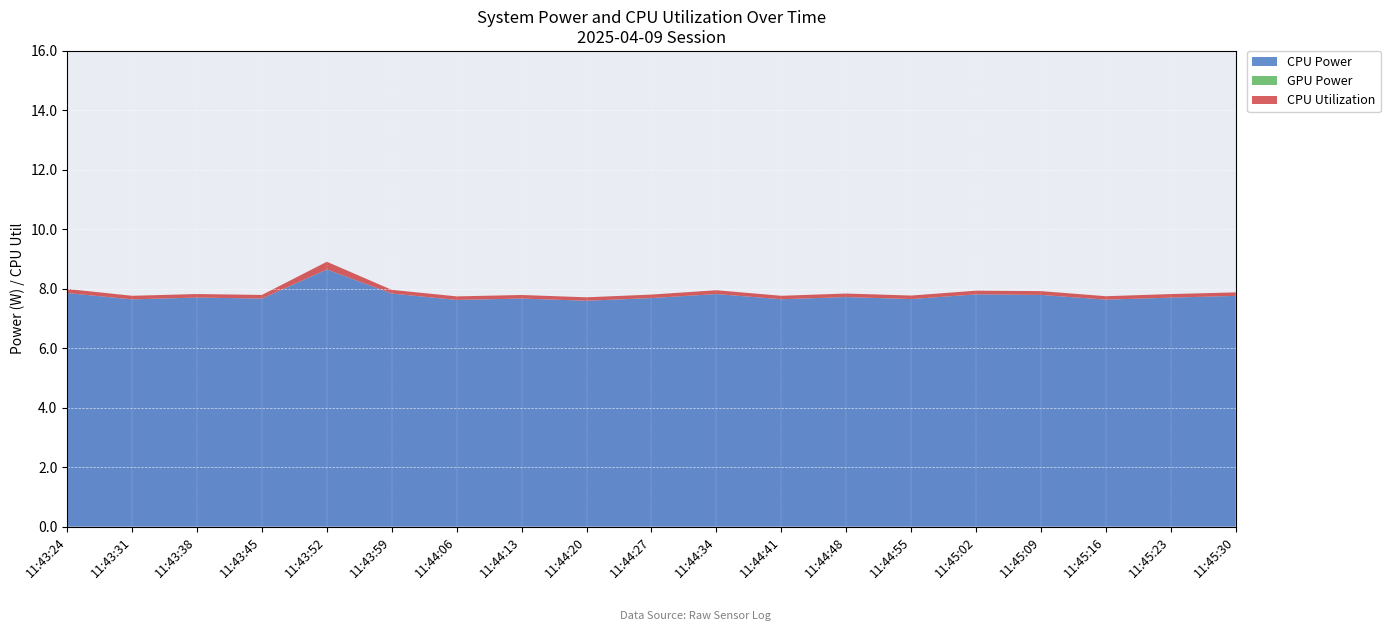

Reading left to right, transcribe all the data shown in this chart.

CPU Power: 7.9	7.6	7.7	7.7	8.7	7.8	7.6	7.7	7.6	7.7	7.8	7.6	7.7	7.7	7.8	7.8	7.6	7.7	7.8
GPU Power: 0.0	0.0	0.0	0.0	0.0	0.0	0.0	0.0	0.0	0.0	0.0	0.0	0.0	0.0	0.0	0.0	0.0	0.0	0.0
CPU Utilization: 0.1	0.1	0.1	0.1	0.3	0.1	0.1	0.1	0.1	0.1	0.1	0.1	0.1	0.1	0.1	0.1	0.1	0.1	0.1